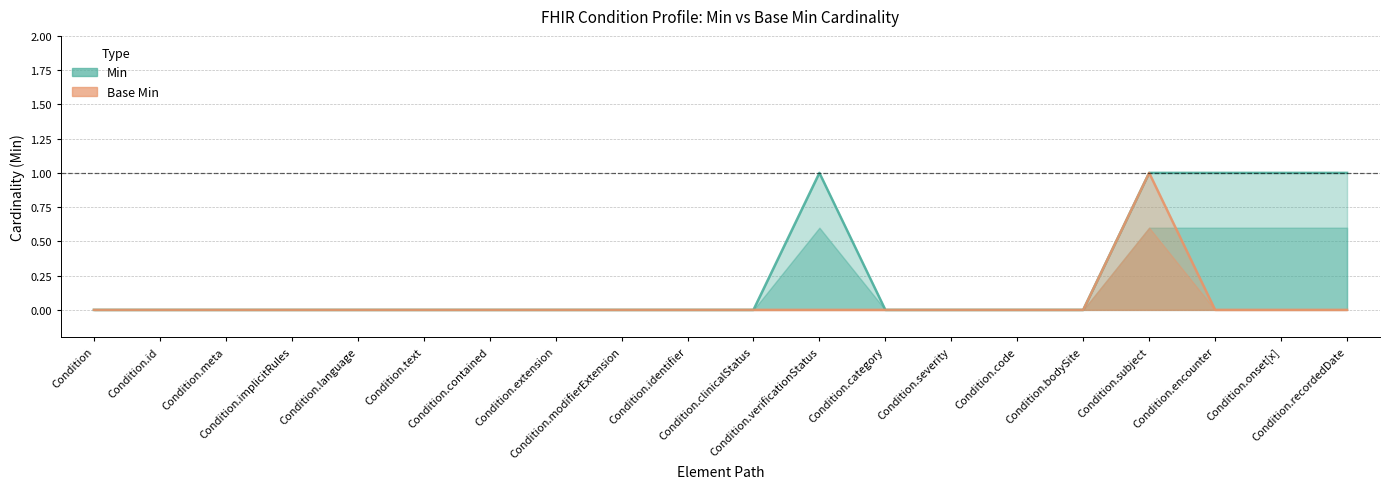

Between Condition.subject and Condition.recordedDate, which is larger?

Condition.subject